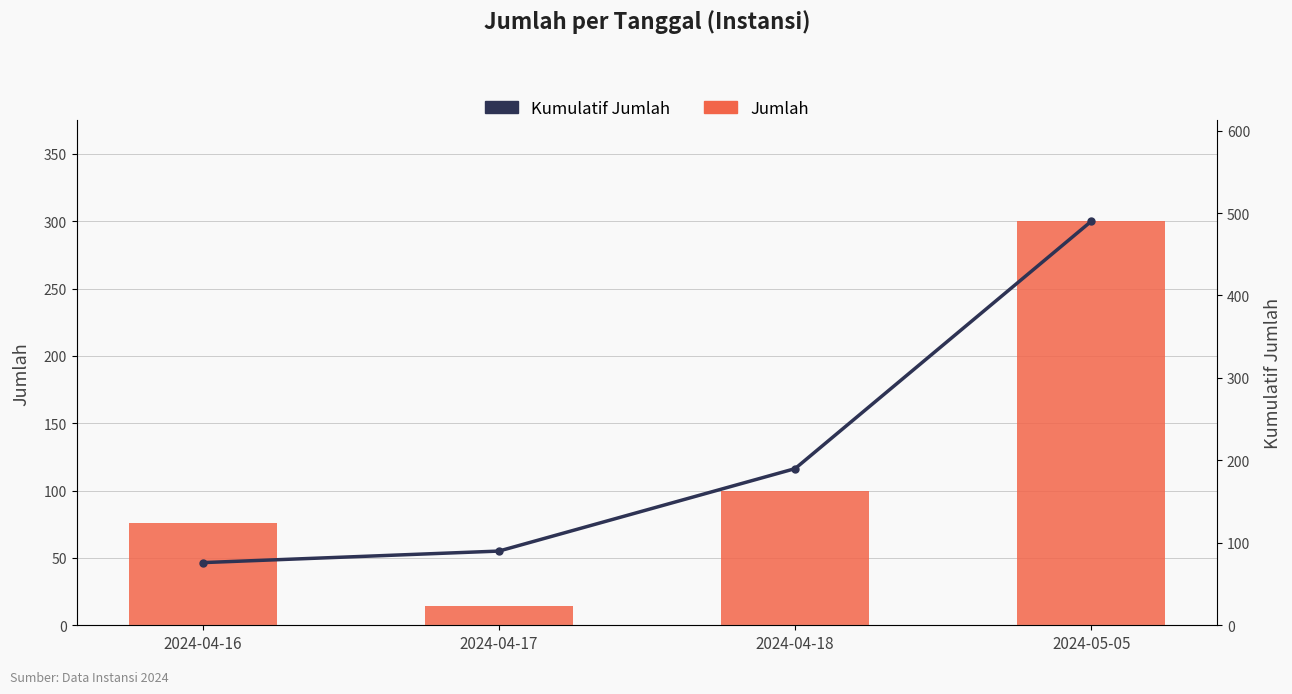

What is the maximum value for Kumulatif Jumlah?

490